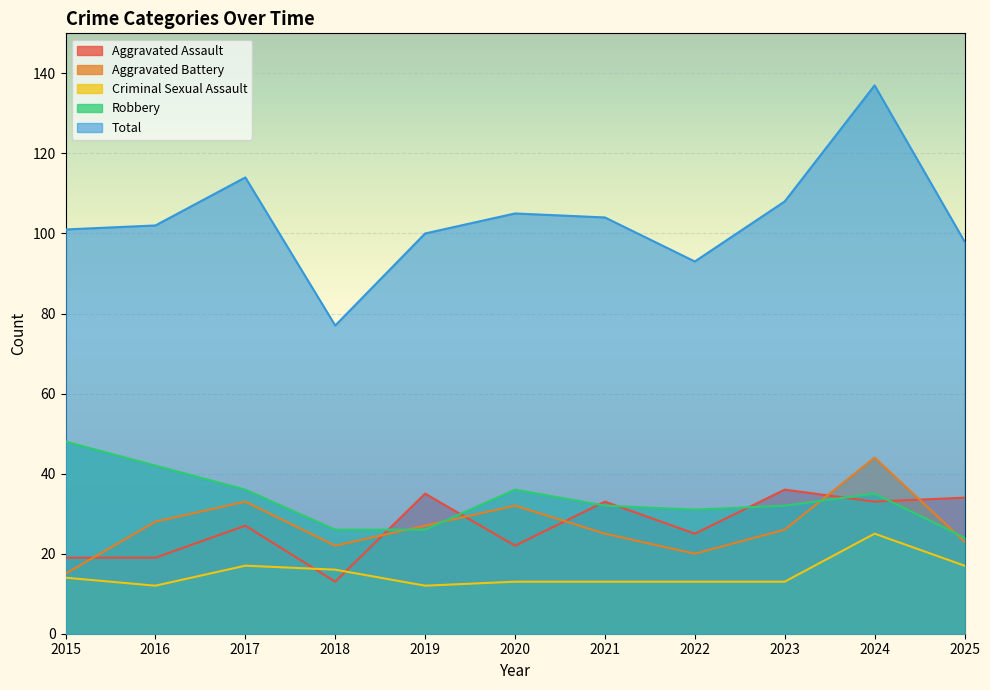

At 2017, list the series in order from largest to smallest.

Total, Robbery, Aggravated Battery, Aggravated Assault, Criminal Sexual Assault